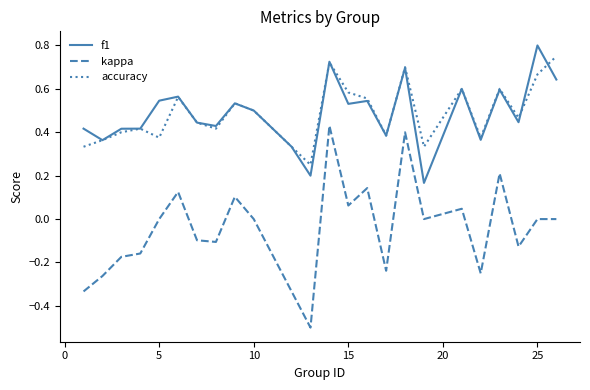

What is the smallest value displayed?

-0.5